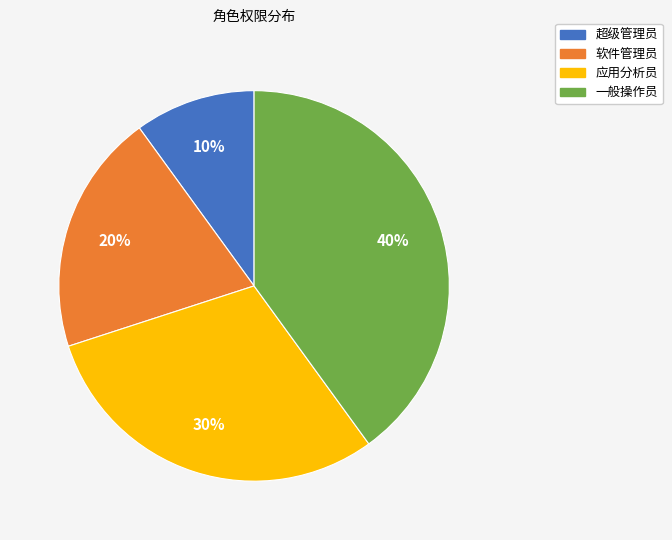

To the nearest percent, what is the difference between the largest and smallest slice percentages?

30%